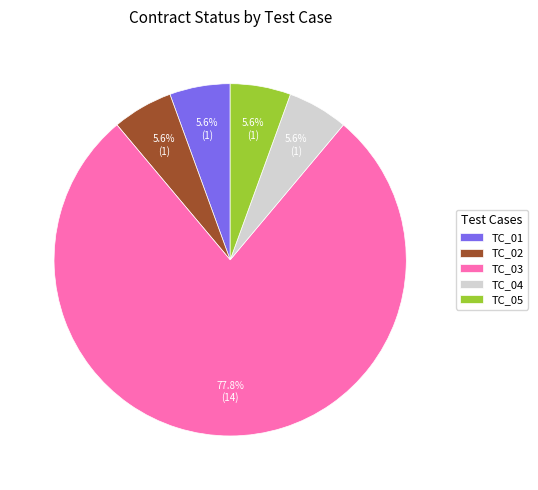

Combined, do TC_01 and TC_04 account for over 50%?

No